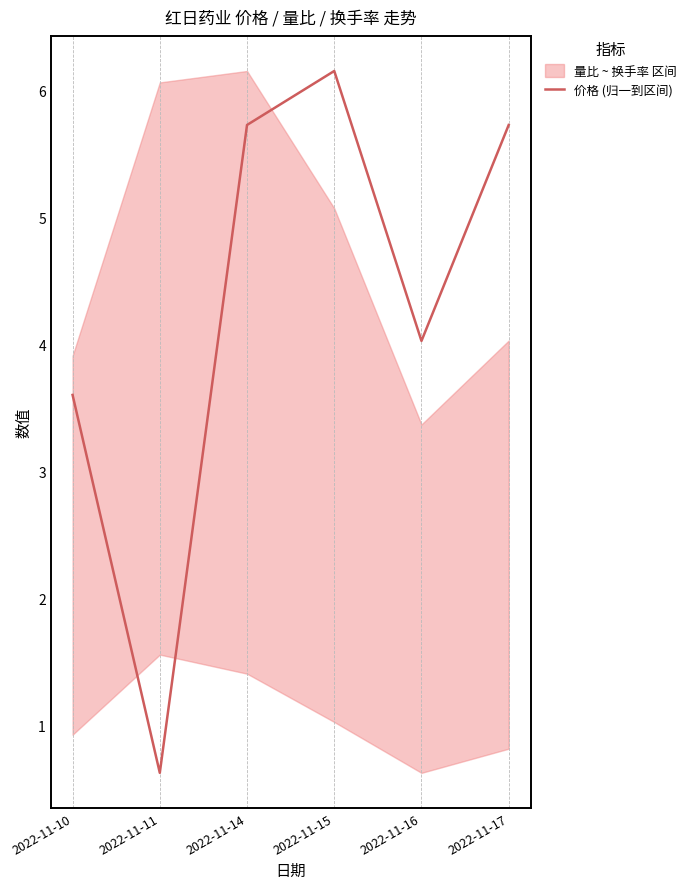

What is the greatest value displayed?

6.2